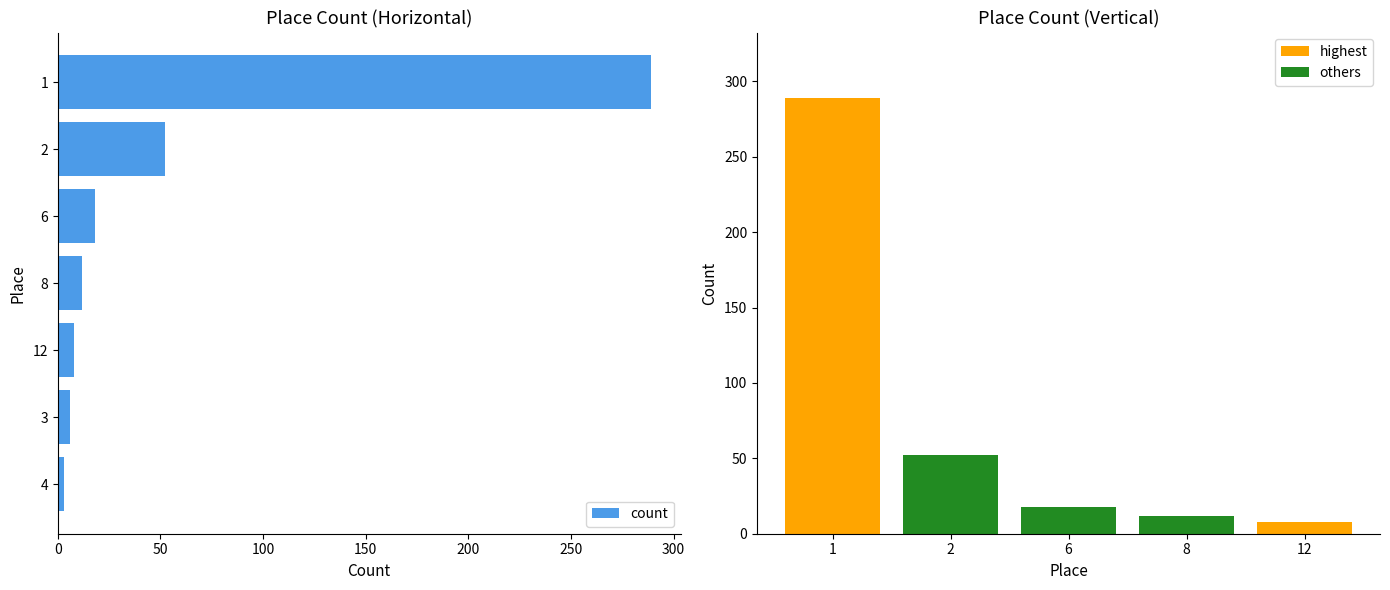

What is the change in value from 1 to 8?

-277